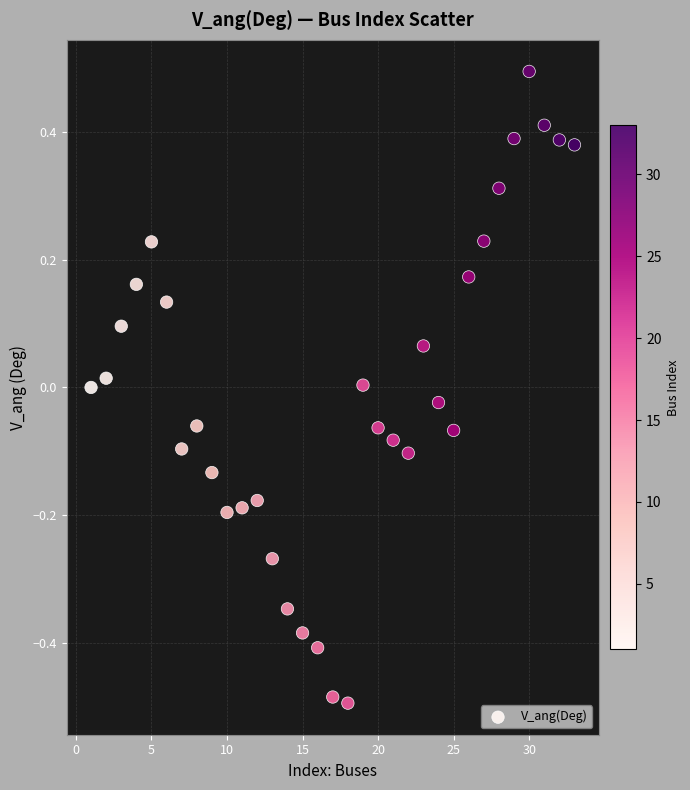

What is the range of X values (max minus min)?

32.0